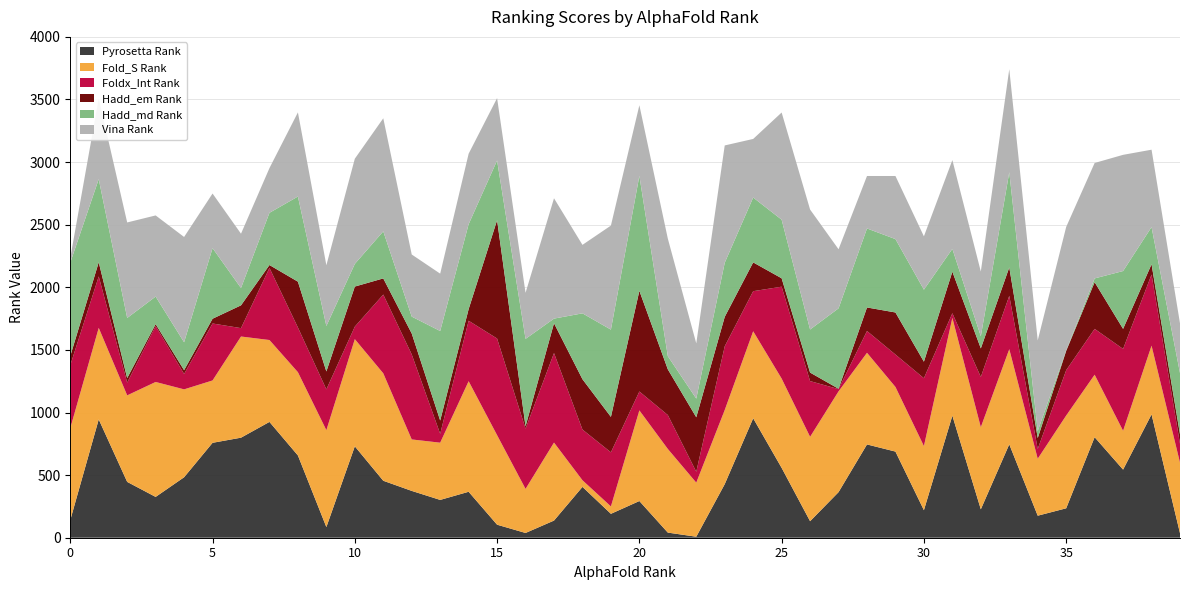

Reading left to right, transcribe all the data shown in this chart.

Pyrosetta Rank: 0=141	1=945	2=446	3=326	4=483	5=758	6=799	7=925	8=657	9=85	10=730	11=455	12=374	13=302	14=367	15=104	16=38	17=137	18=406	19=191	20=293	21=41	22=8	23=428	24=954	25=558	26=132	27=364	28=745	29=688	30=220	31=975	32=227	33=746	34=176	35=235	36=803	37=544	38=985	39=36
Fold_S Rank: 0=734	1=731	2=691	3=918	4=702	5=498	6=808	7=654	8=665	9=774	10=856	11=858	12=411	13=457	14=883	15=715	16=352	17=623	18=53	19=59	20=724	21=668	22=432	23=592	24=695	25=713	26=674	27=805	28=732	29=516	30=512	31=781	32=656	33=760	34=455	35=741	36=499	37=310	38=549	39=564
Foldx_Int Rank: 0=503	1=411	2=102	3=446	4=123	5=455	6=67	7=576	8=357	9=326	10=100	11=629	12=679	13=71	14=483	15=772	16=481	17=715	18=405	19=432	20=151	21=271	22=87	23=509	24=320	25=734	26=445	27=18	28=174	29=259	30=542	31=37	32=401	33=426	34=78	35=362	36=366	37=654	38=568	39=150
Hadd_em Rank: 0=73	1=113	2=36	3=16	4=30	5=38	6=182	7=23	8=366	9=143	10=320	11=129	12=167	13=106	14=93	15=945	16=19	17=238	18=402	19=283	20=804	21=365	22=435	23=235	24=230	25=67	26=68	27=3	28=188	29=336	30=132	31=332	32=228	33=227	34=87	35=154	36=373	37=160	38=82	39=76
Hadd_md Rank: 0=746	1=664	2=480	3=220	4=223	5=564	6=138	7=417	8=680	9=363	10=181	11=376	12=135	13=715	14=678	15=477	16=698	17=37	18=526	19=697	20=918	21=105	22=149	23=432	24=518	25=468	26=344	27=642	28=631	29=586	30=575	31=182	32=97	33=760	34=56	35=5	36=30	37=462	38=297	39=489
Vina Rank: 0=38	1=645	2=763	3=648	4=841	5=436	6=434	7=357	8=672	9=485	10=840	11=903	12=496	13=458	14=563	15=498	16=368	17=961	18=547	19=831	20=564	21=939	22=441	23=937	24=468	25=856	26=958	27=472	28=419	29=504	30=426	31=709	32=517	33=823	34=724	35=985	36=922	37=928	38=618	39=397